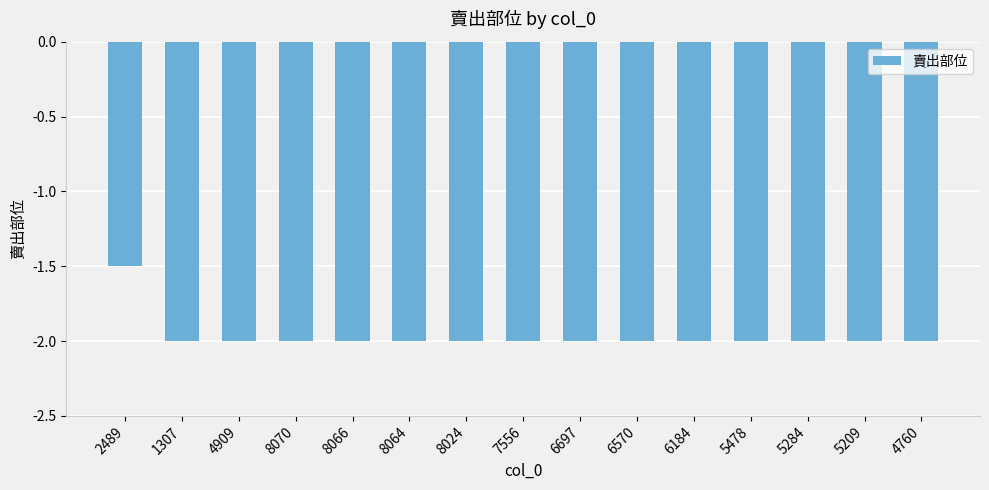

Reading left to right, transcribe all the data shown in this chart.

2489=-1.5	1307=-2.0	4909=-2.0	8070=-2.0	8066=-2.0	8064=-2.0	8024=-2.0	7556=-2.0	6697=-2.0	6570=-2.0	6184=-2.0	5478=-2.0	5284=-2.0	5209=-2.0	4760=-2.0